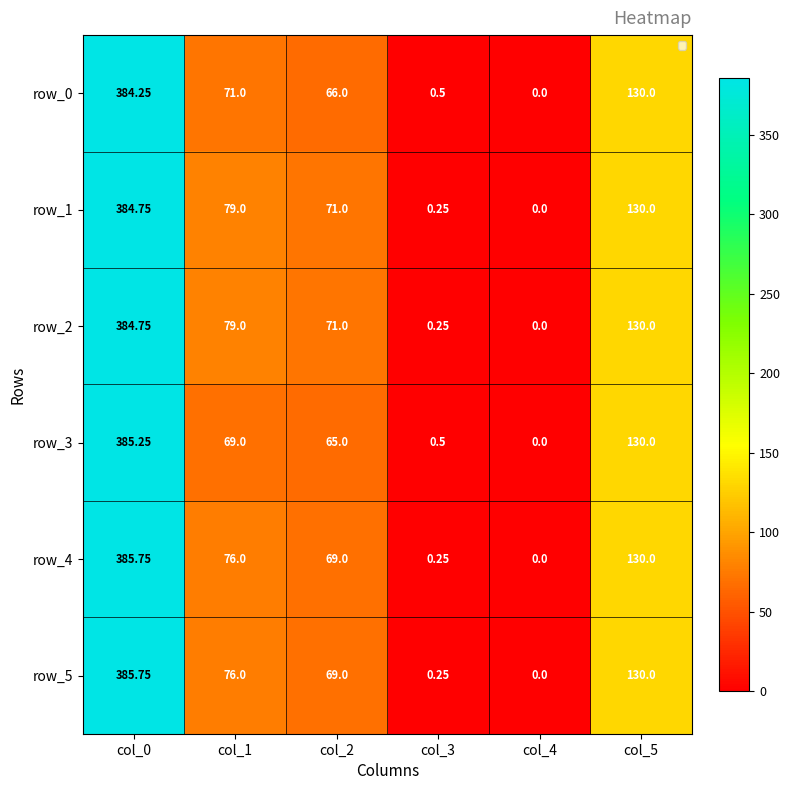

What is the sum of the row_2 values at col_0 and col_4?

384.8